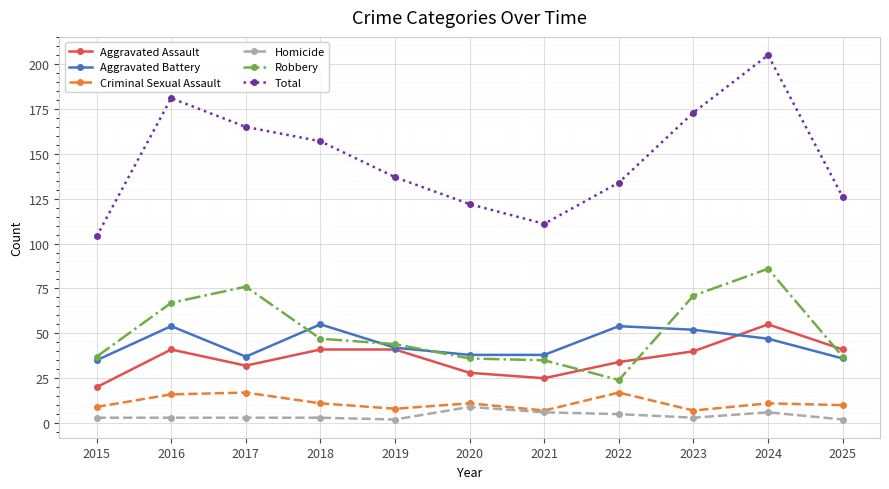

True or false: Homicide and Aggravated Battery cross at least once.

False